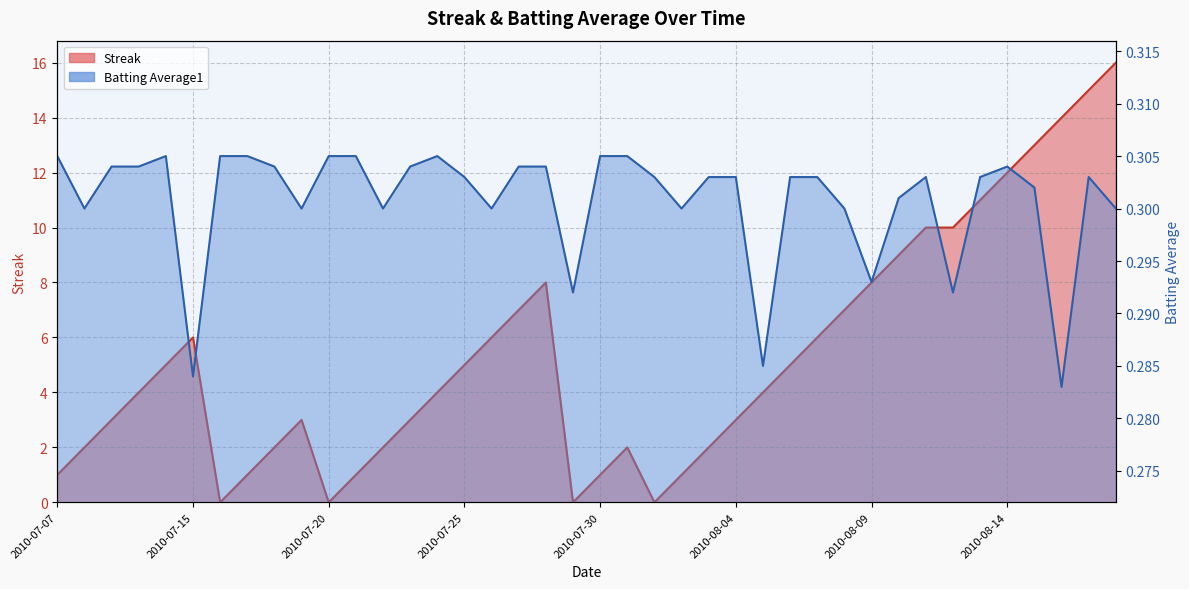

Which series changed the most between 2010-07-21 and 2010-07-31?

Streak